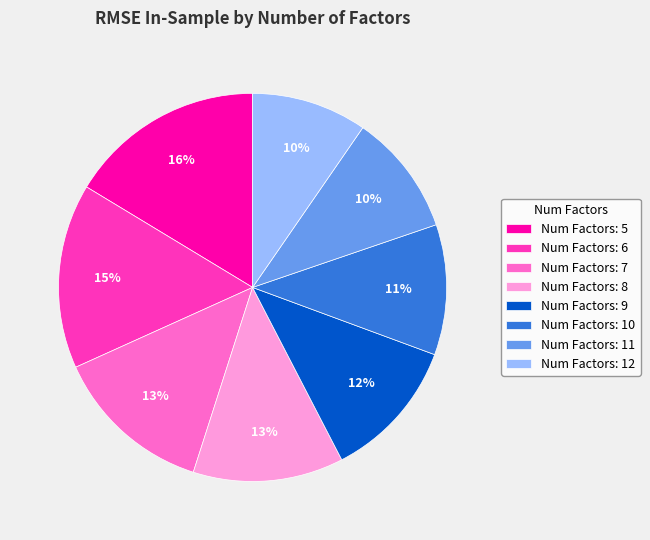

Is the sum of Num Factors: 11 and Num Factors: 7 greater than half?

No